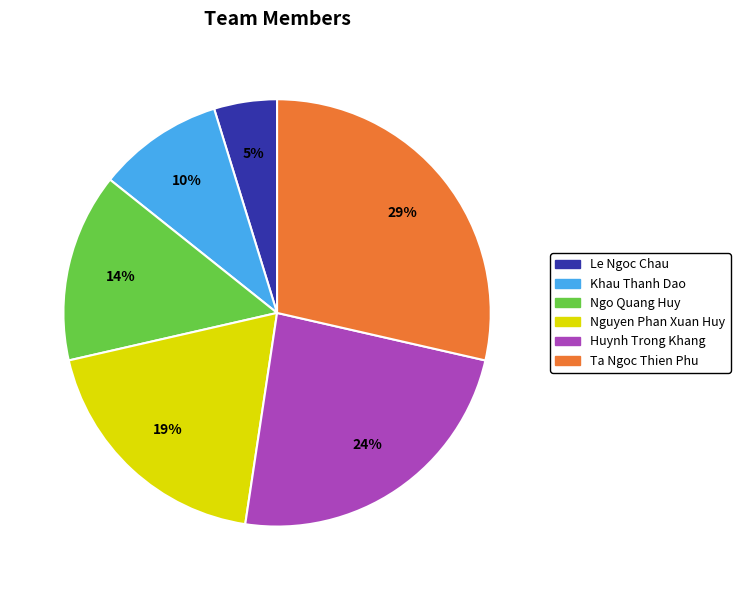

To the nearest percent, what is the difference between the largest and smallest slice percentages?

24%